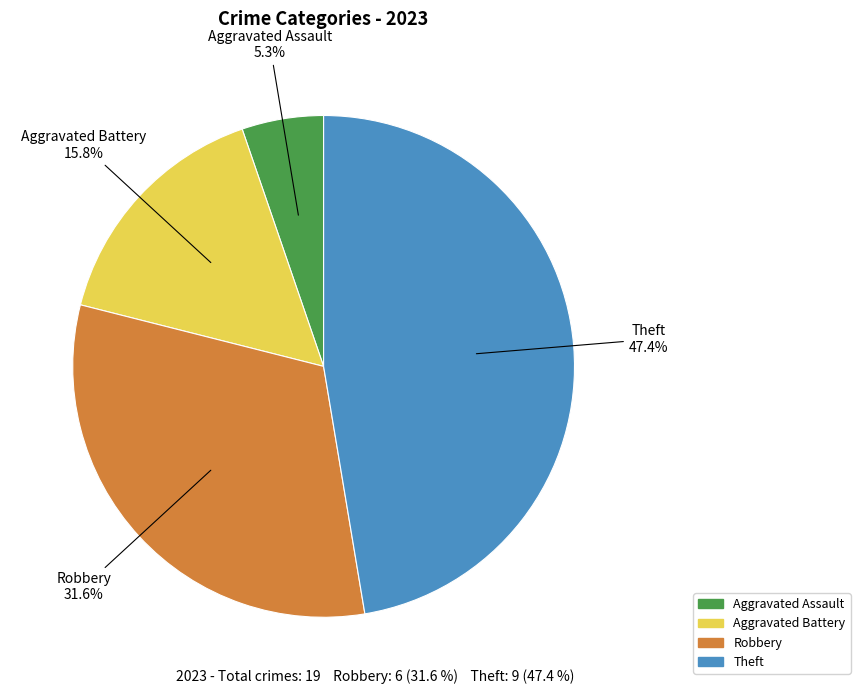

Is there a majority slice in this chart?

No